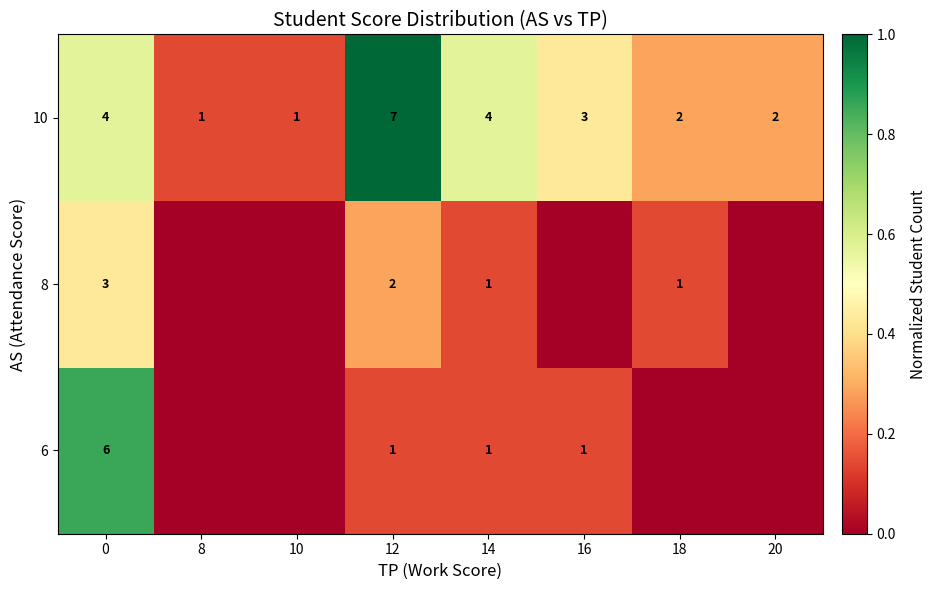

The 8 series shows 2 at 12. True or false?

True